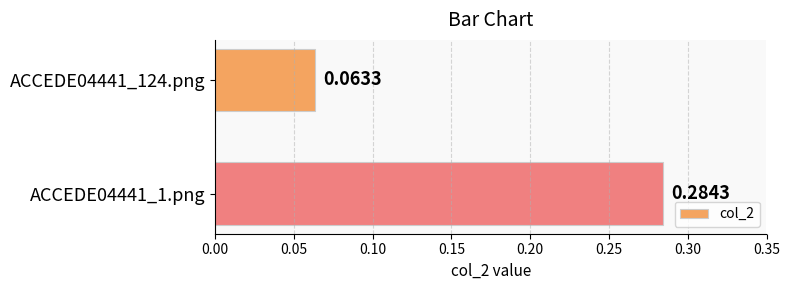

Rank the categories by value from highest to lowest.

ACCEDE04441_1.png, ACCEDE04441_124.png